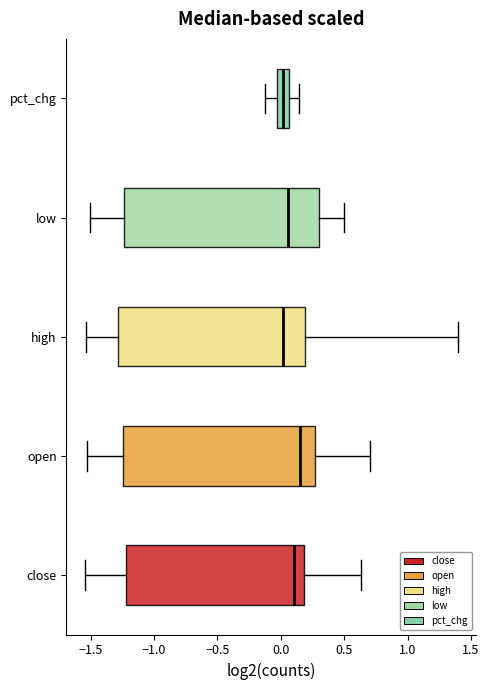

Where does the left whisker of the box for high end on the x-axis? The values are not printed on the chart, so give them approximately, as read against the axis.

-1.55